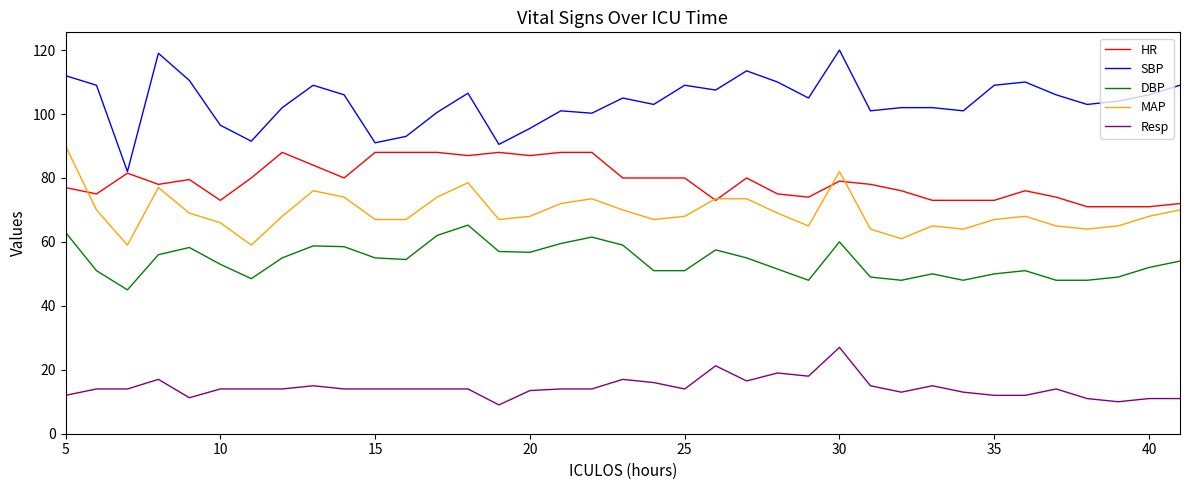

What are all the series names shown in the legend?

HR, SBP, DBP, MAP, Resp